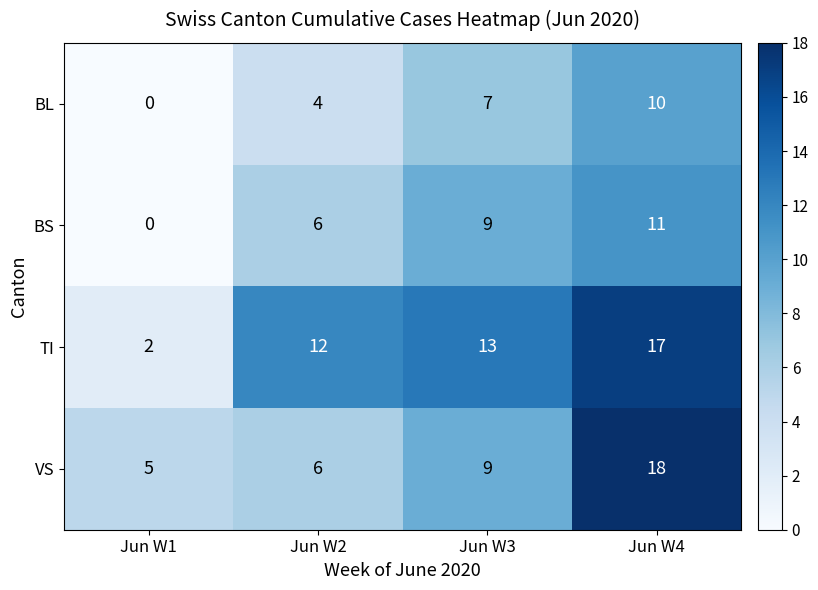

Reading left to right, transcribe all the data shown in this chart.

BL: 0	4	7	10
BS: 0	6	9	11
TI: 2	12	13	17
VS: 5	6	9	18